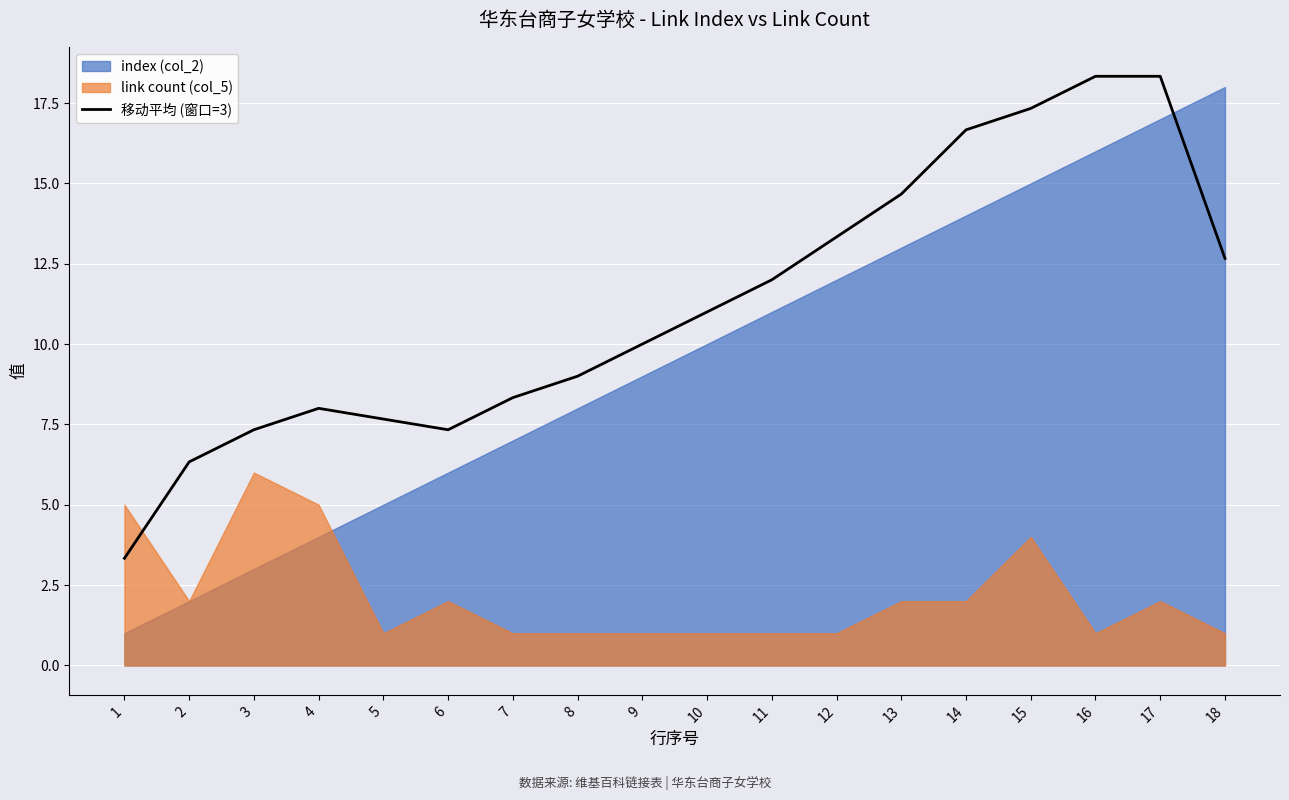

Which has a higher value, 9 or 2?

9